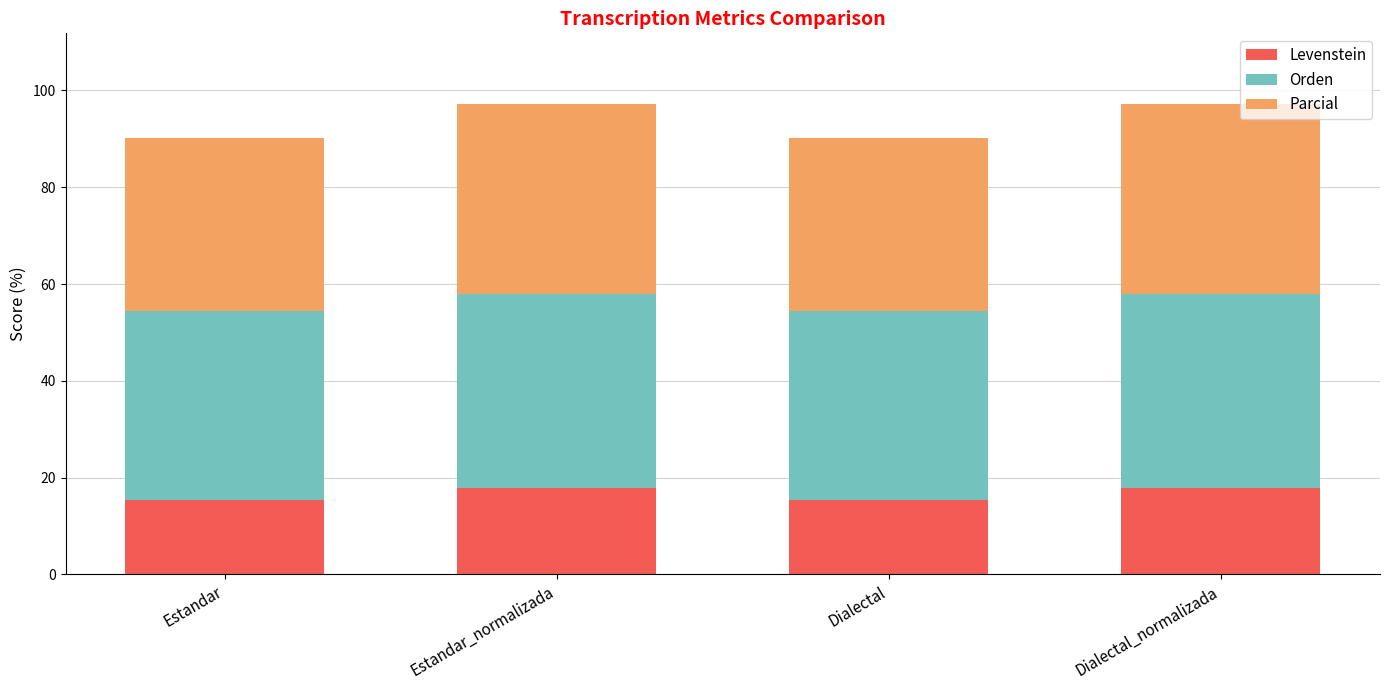

What is the lowest value of the Levenstein series?

15.5